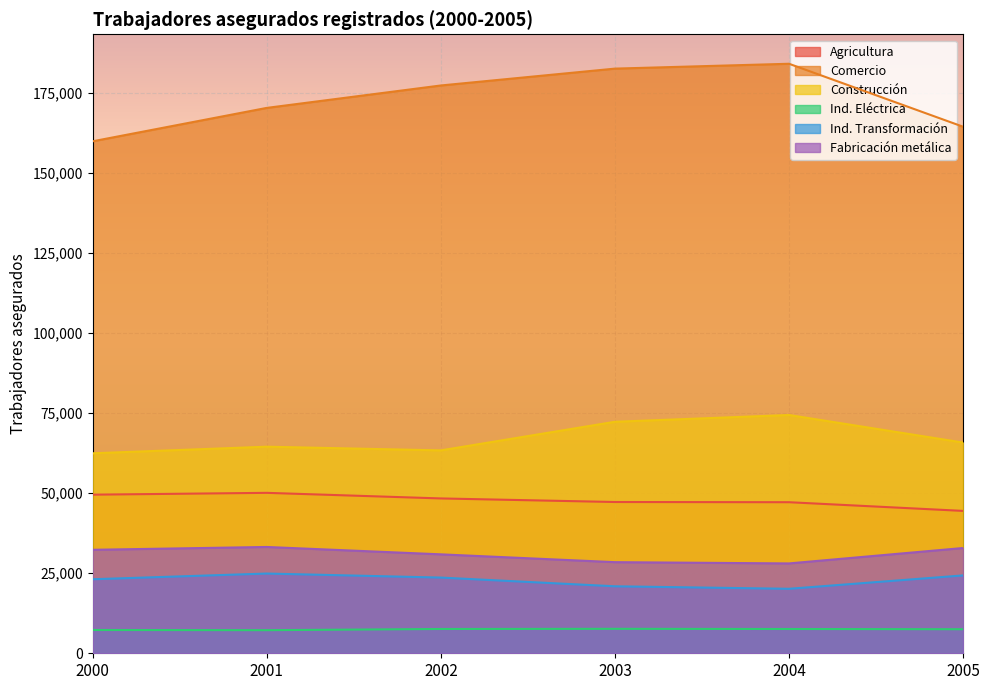

Is it true that Comercio equals 170409 at 2001?

True